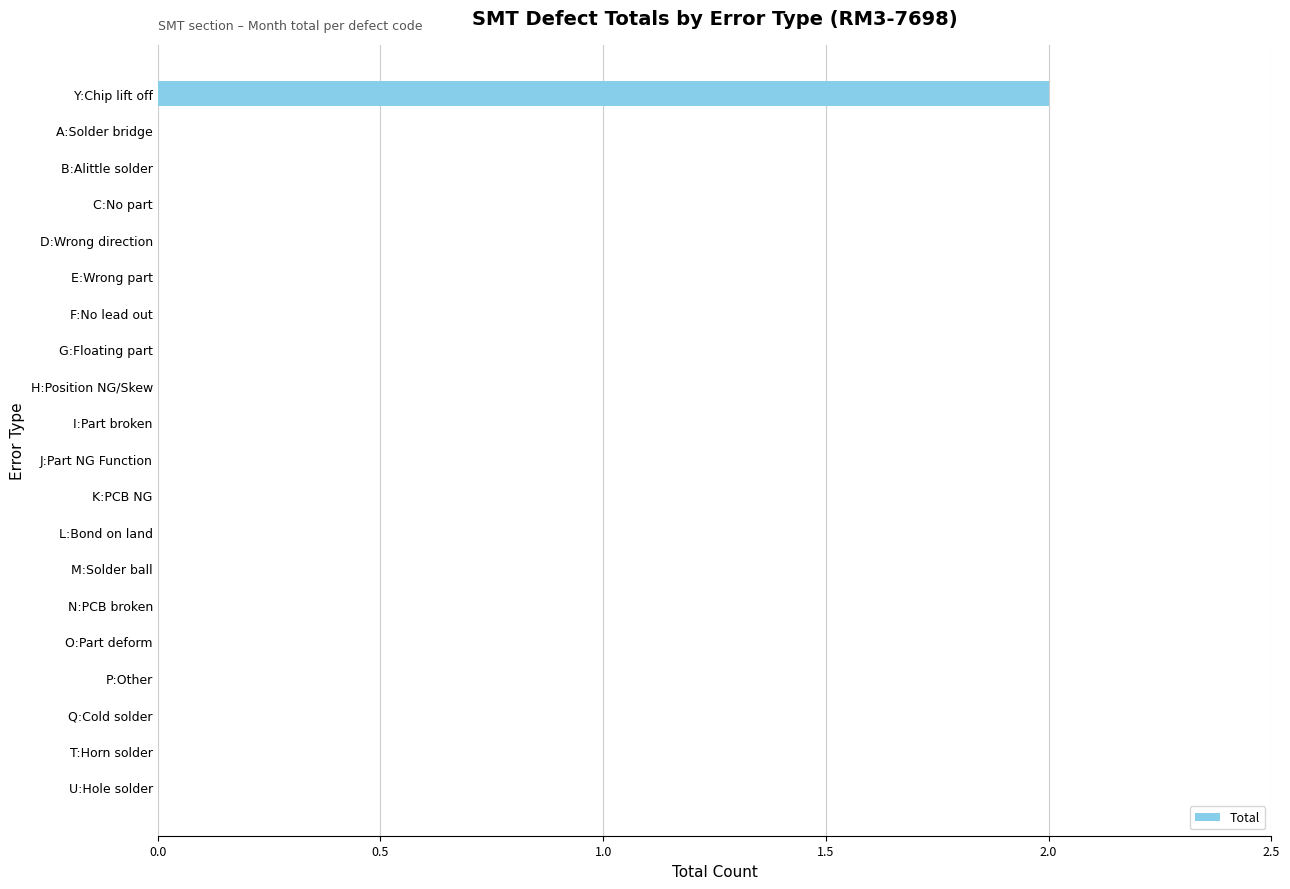

Which category has the highest value across all series?

Y:Chip lift off